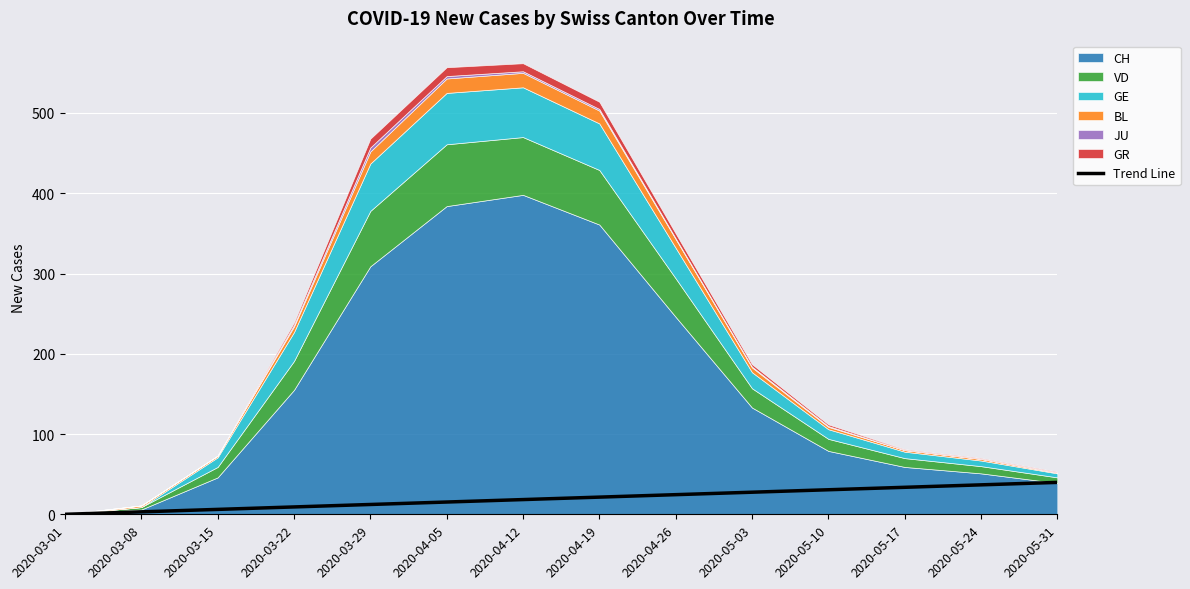

How many positive values are there?

13